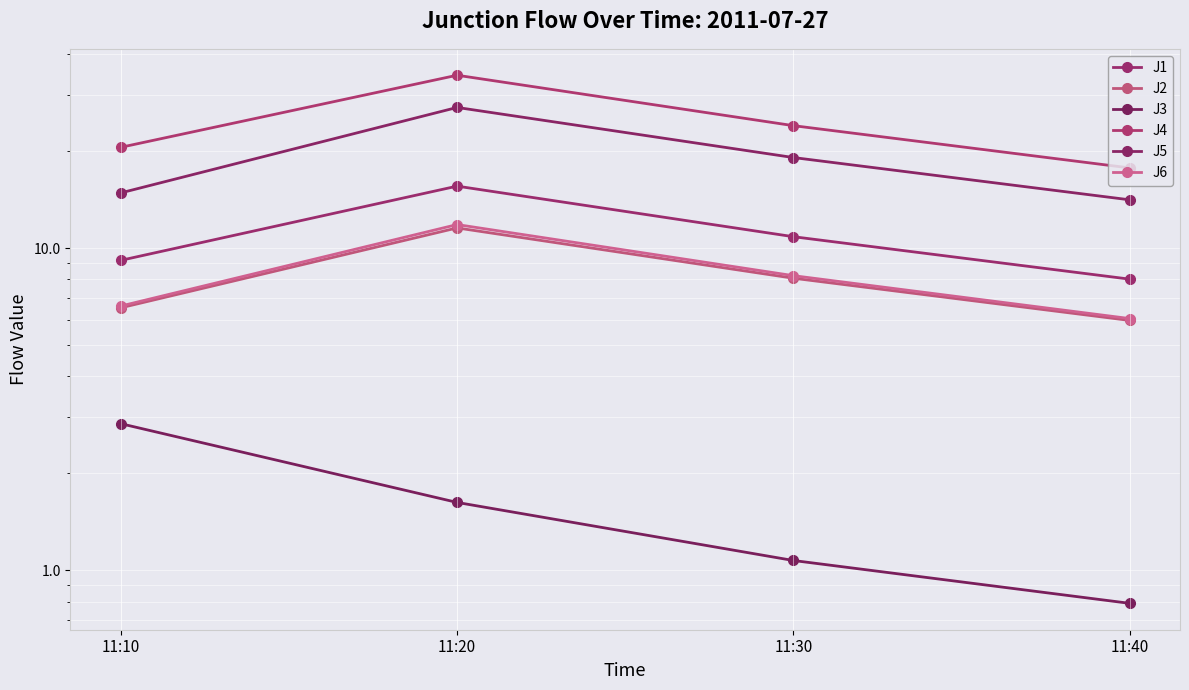

What is the approximate value of J3 at 11:10?

2.9